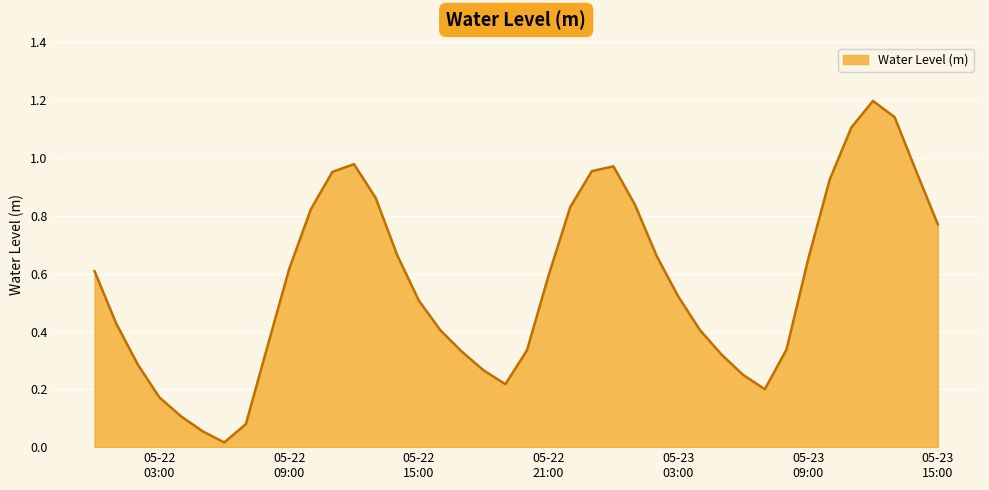

What is the greatest value displayed?

1.2